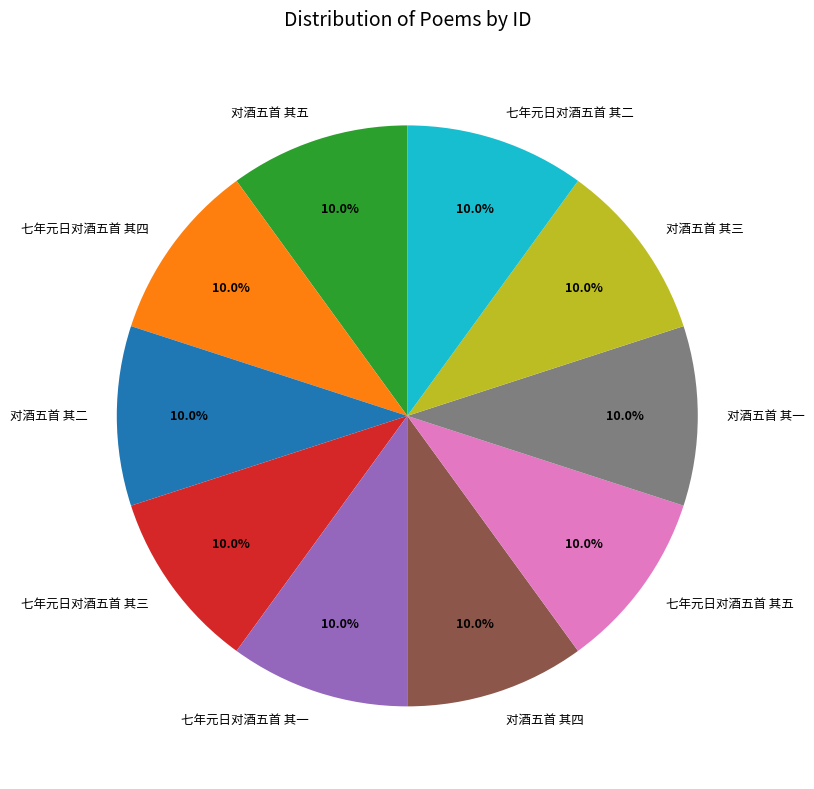

Combined, do 对酒五首 其一 and 对酒五首 其四 account for over 50%?

No